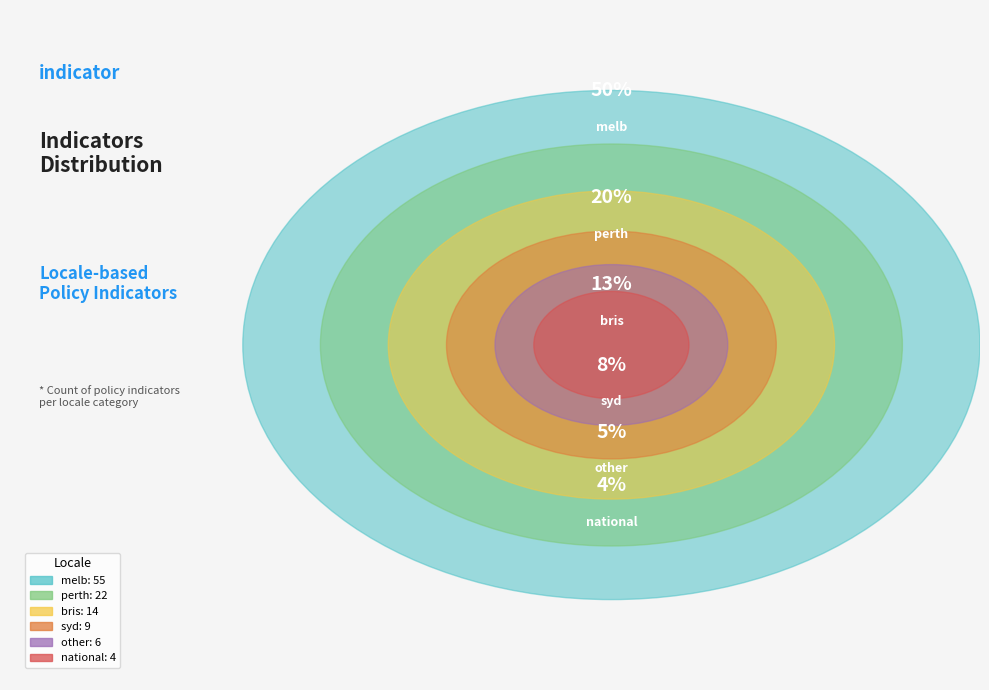

Count the number of slices in the pie.

6